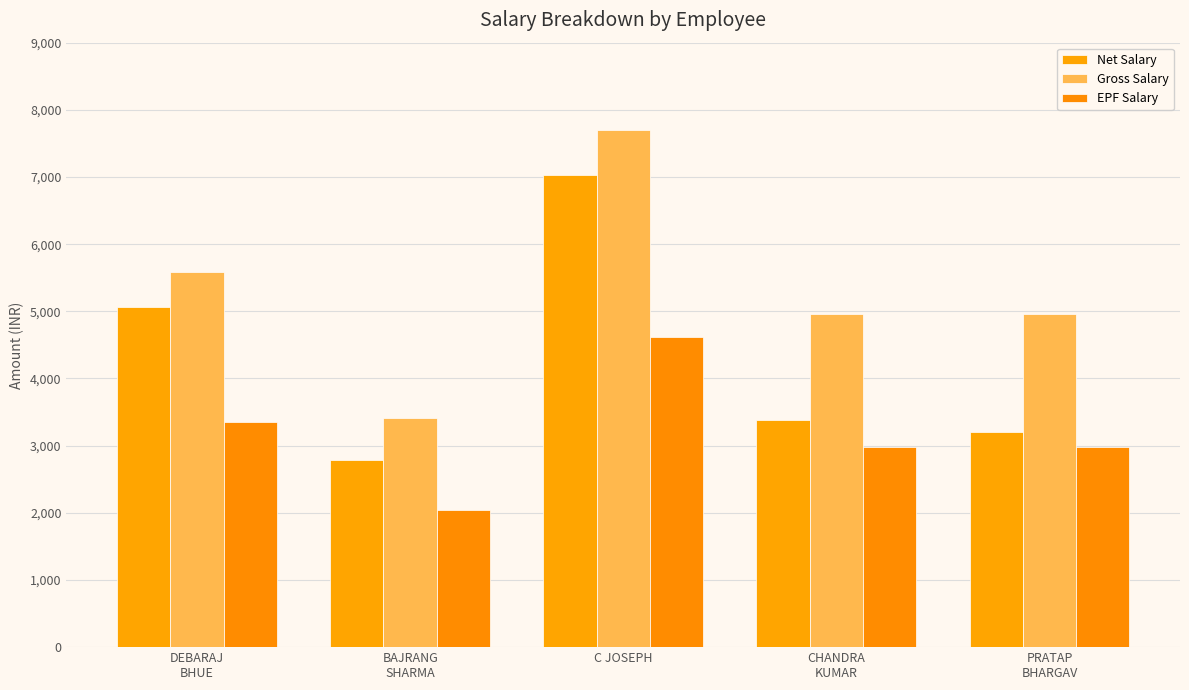

Where does the Gross Salary series first go above 4960?

DEBARAJ
BHUE